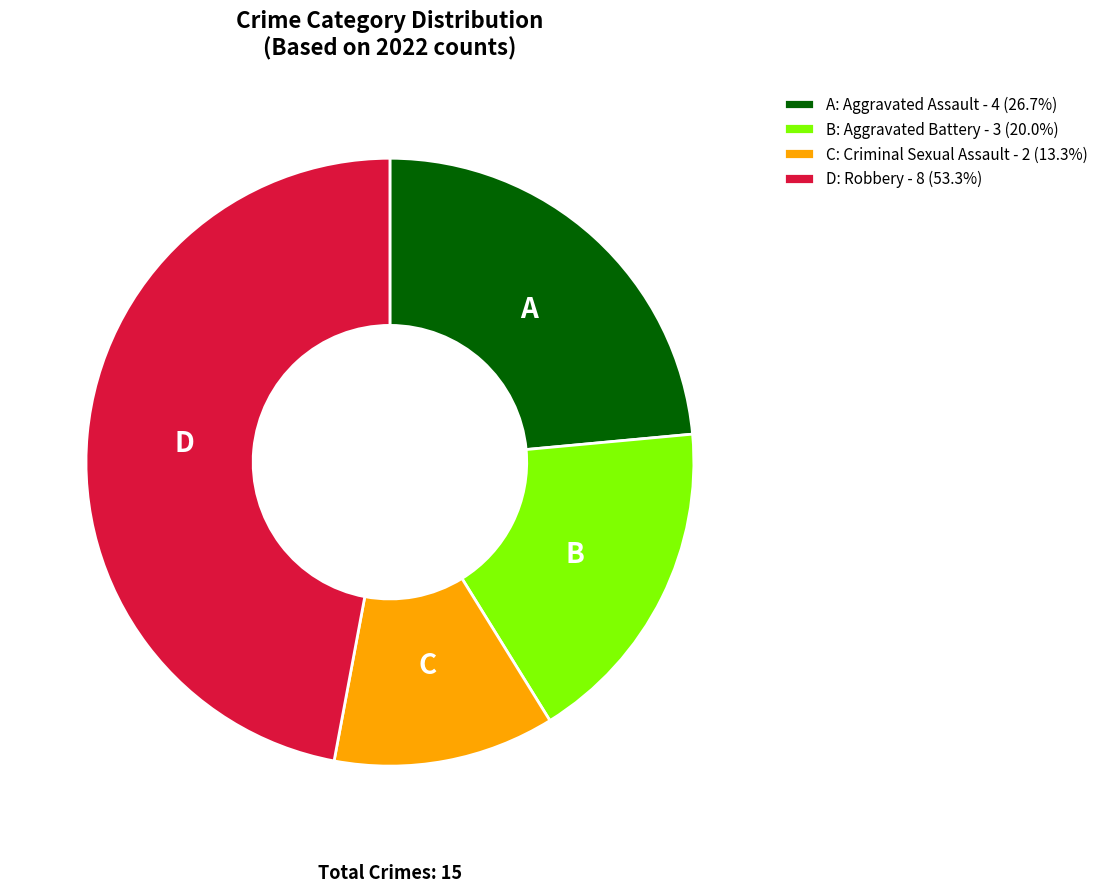

How many slices are in this pie chart?

4